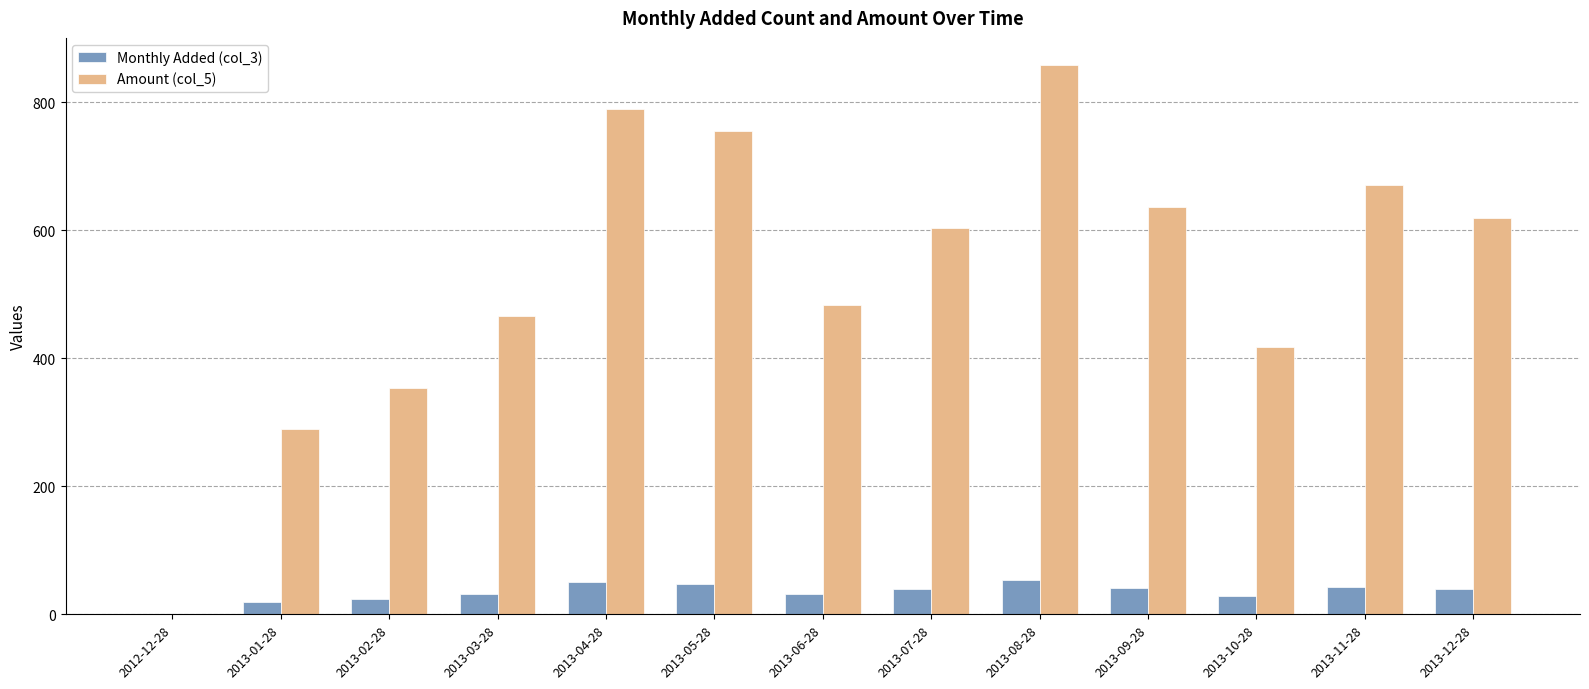

Which series has the largest range (max minus min)?

Amount (col_5)